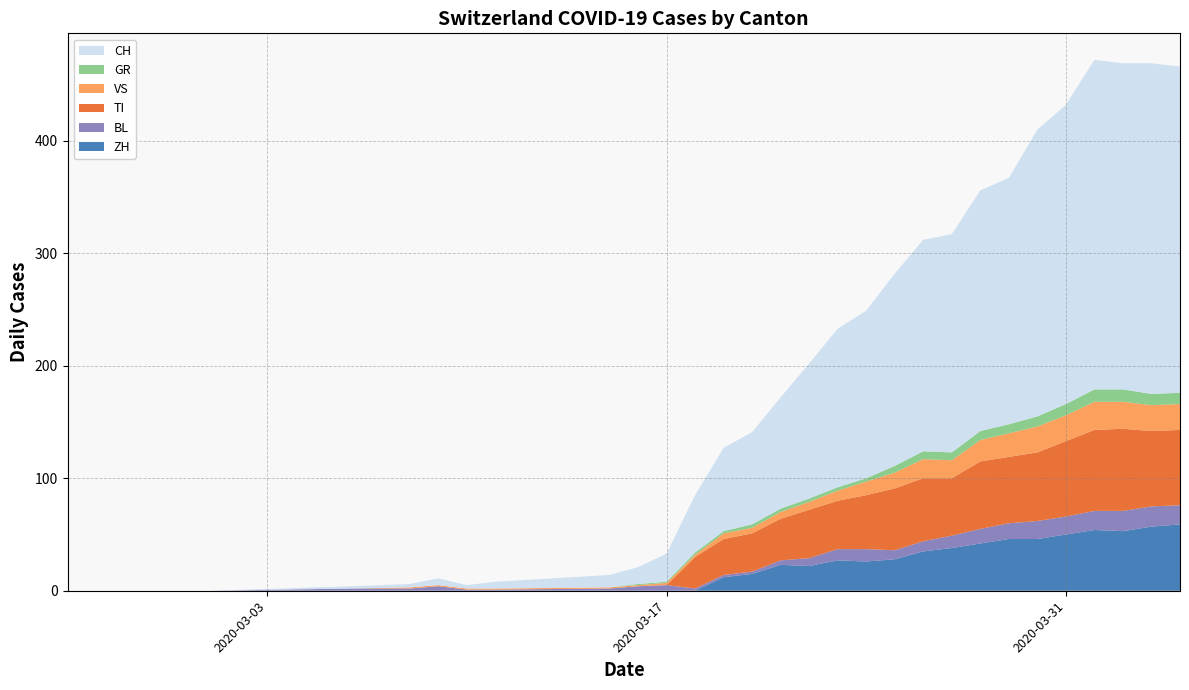

What is the highest value of the ZH series?

59